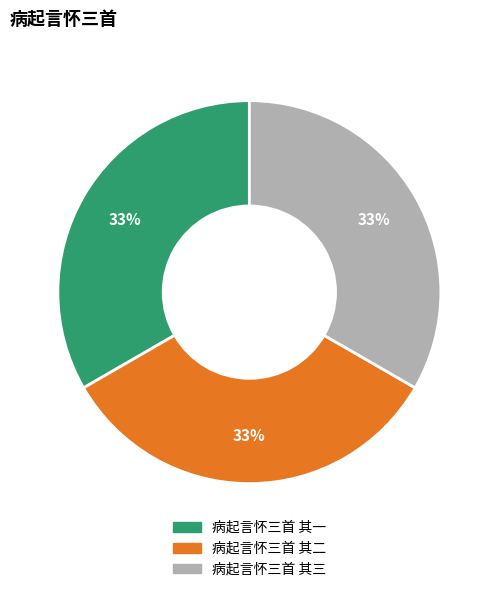

Do 病起言怀三首 其二 and 病起言怀三首 其三 together represent more than half of the pie?

Yes